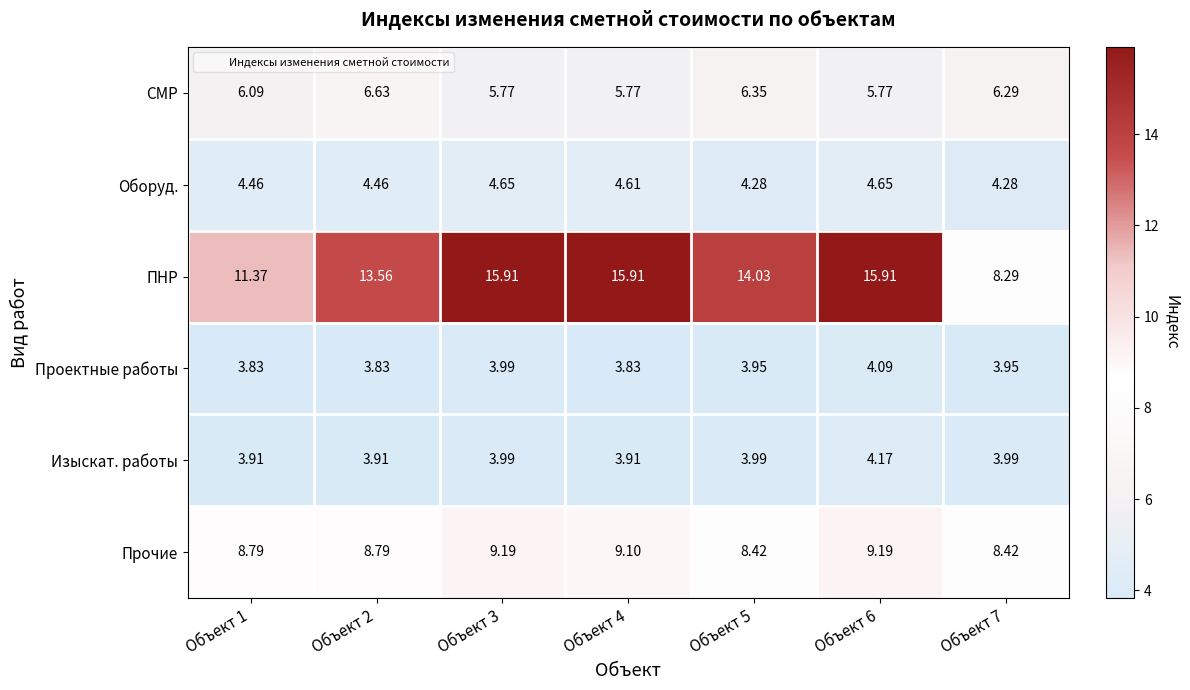

Which series has the largest range (max minus min)?

ПНР